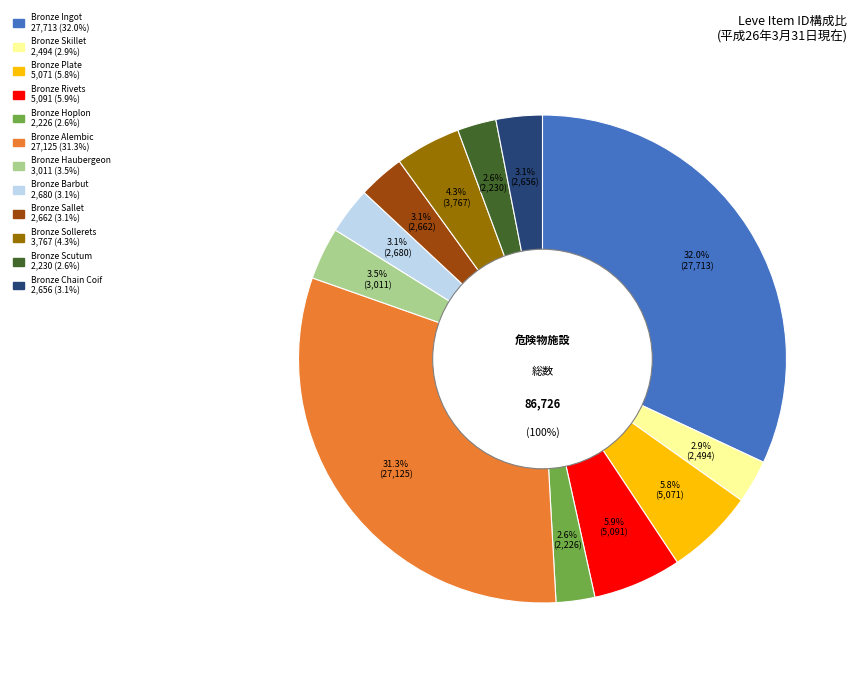

To the nearest percent, what percentage of the pie is Bronze Hoplon?

3%